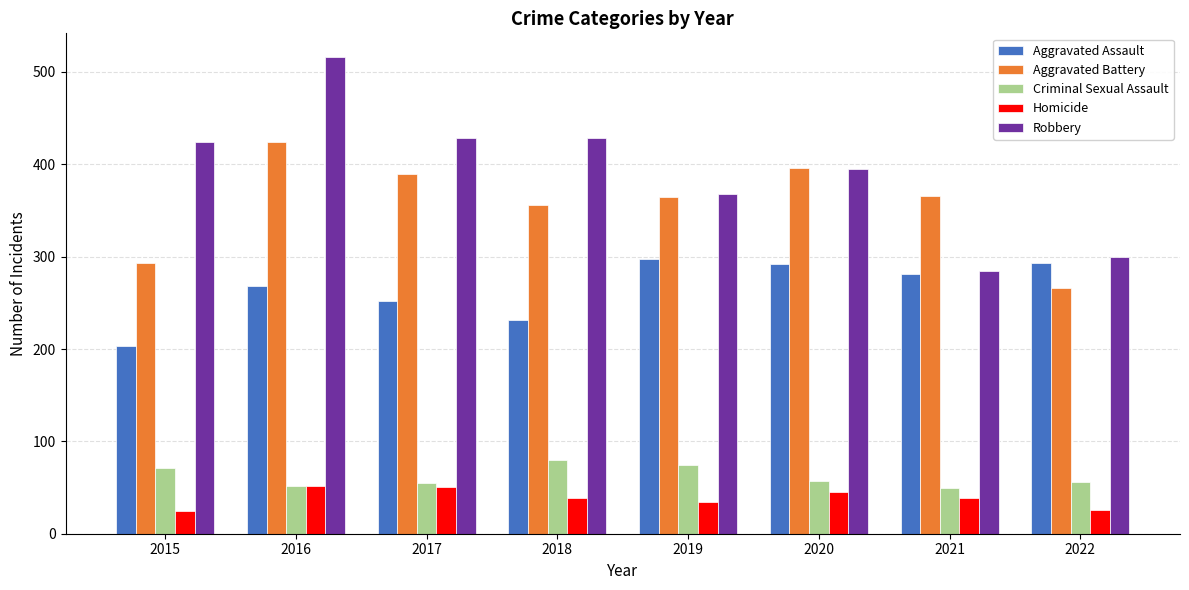

What is the value of the Criminal Sexual Assault bar at the 8th from the left?

56